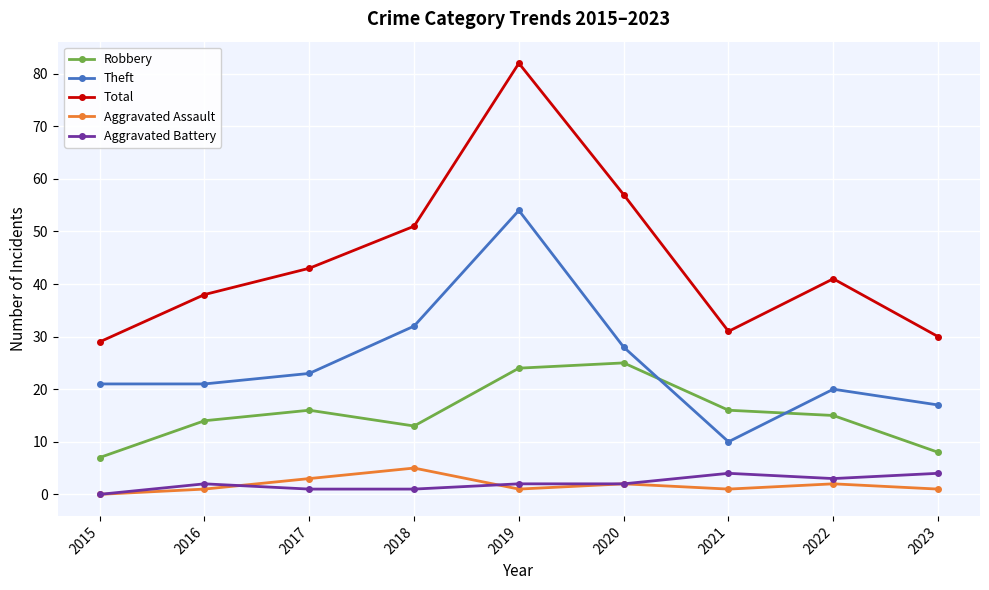

True or false: Aggravated Assault and Total intersect in this chart.

False